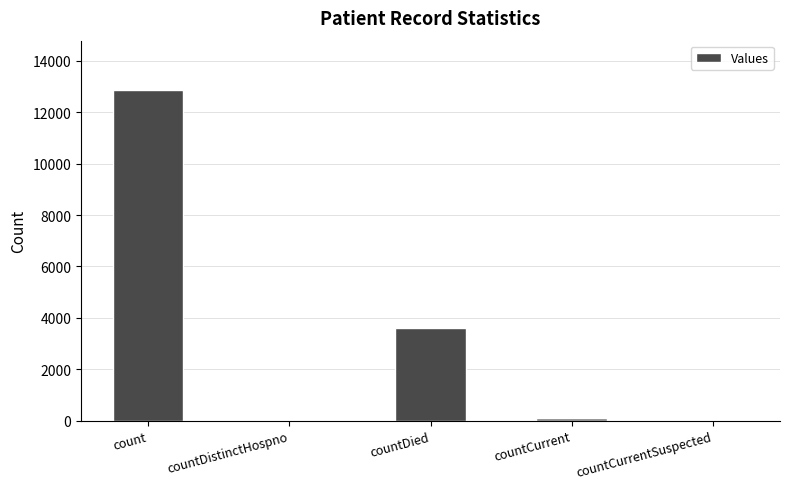

What is the change in value from count to countDied?

-9237